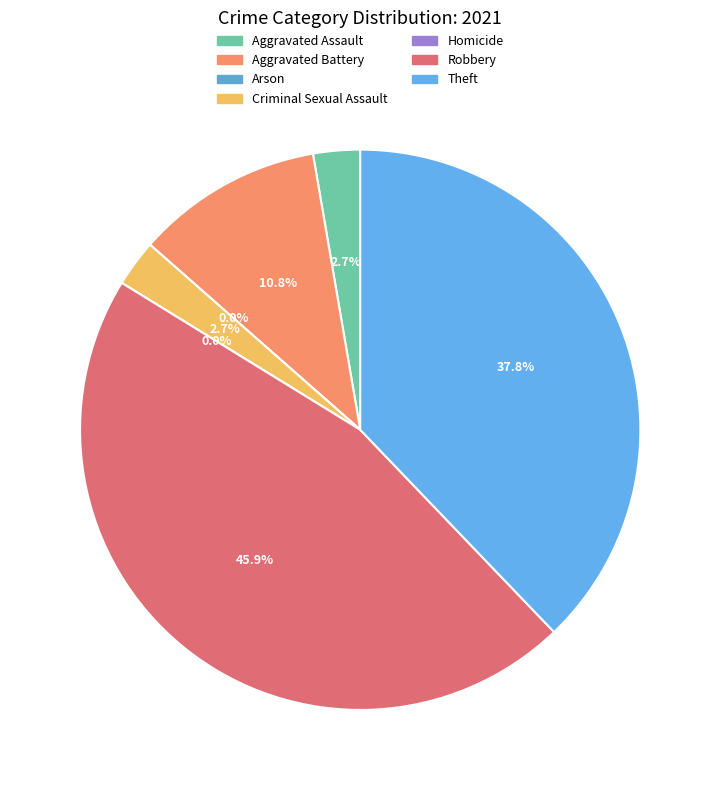

To the nearest percent, what is the difference between the largest and smallest slice percentages?

46%